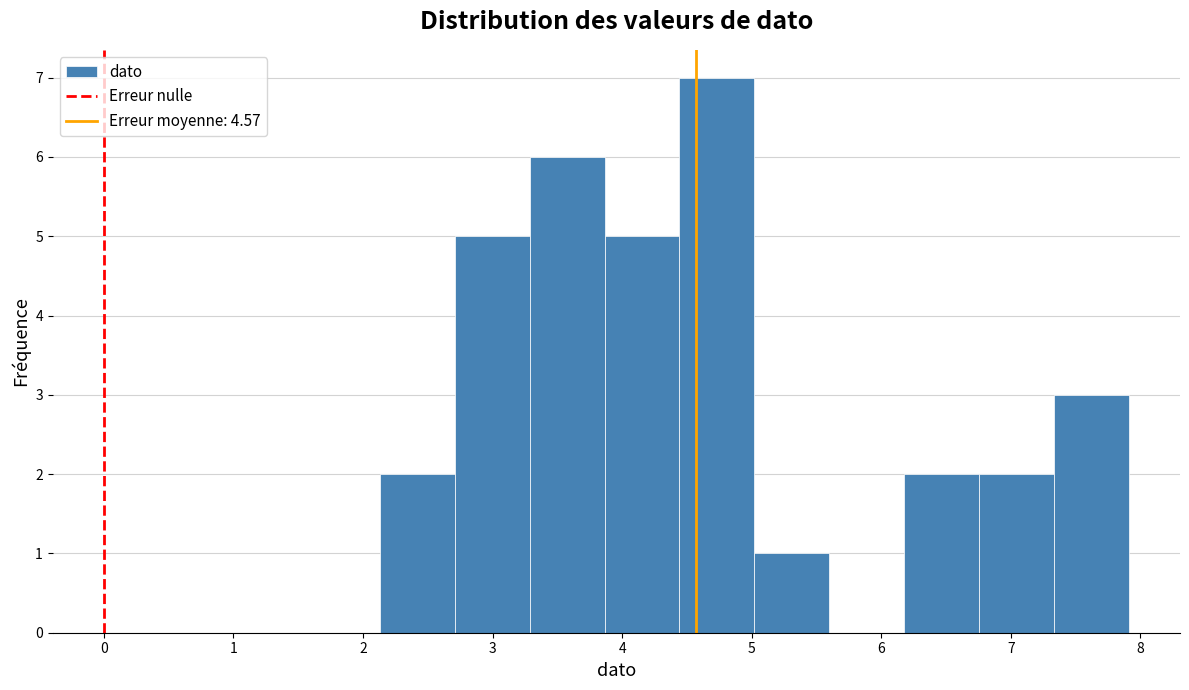

Reading left to right, list every bar in this chart as the range it spans on the x-axis followed by its height. Neither the bar edges nor the heights are printed on the chart, so give them approximately, as read against the axes.

2.1 to 2.7: 2
2.7 to 3.3: 5
3.3 to 3.9: 6
3.9 to 4.4: 5
4.4 to 5.0: 7
5.0 to 5.6: 1
5.6 to 6.2: 0
6.2 to 6.8: 2
6.8 to 7.3: 2
7.3 to 7.9: 3